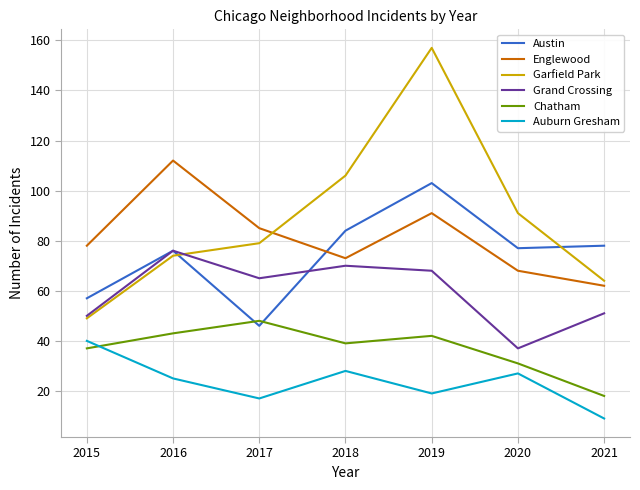

Count the number of categories in the chart.

7